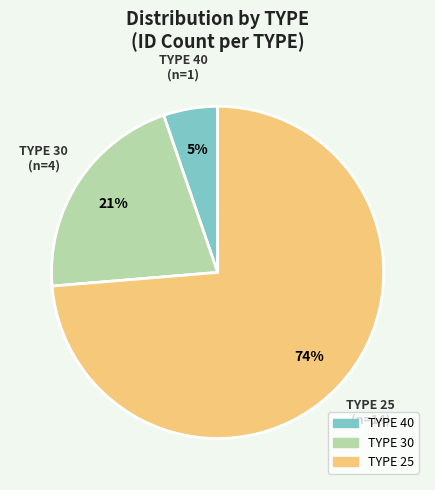

What percentage is the TYPE 40 slice, to the nearest percent?

5%